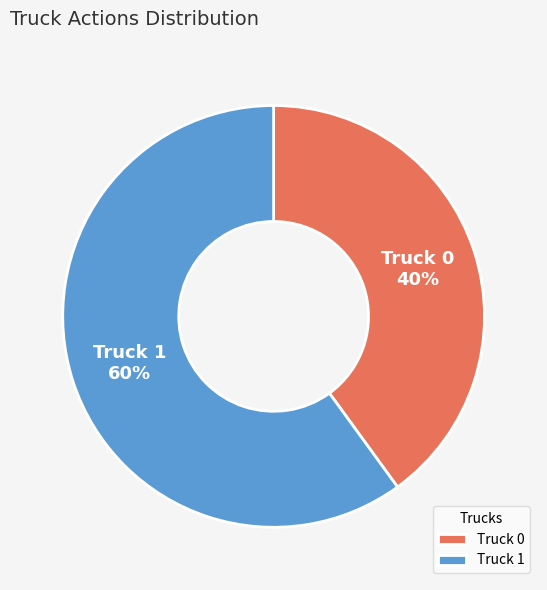

Is it true that Truck 1 is 60% of the pie?

True